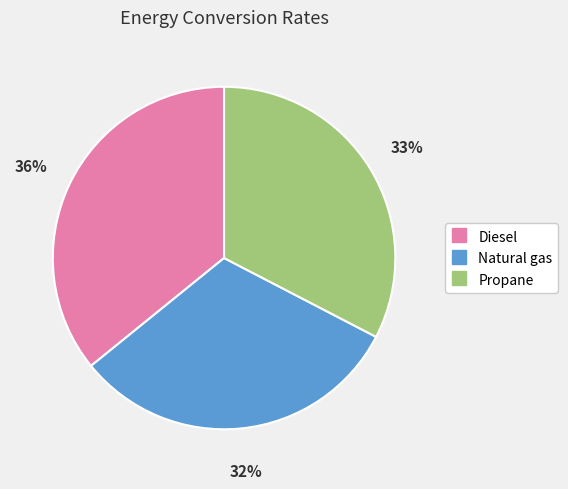

To the nearest percent, what is the difference between the largest and smallest slice percentages?

4%